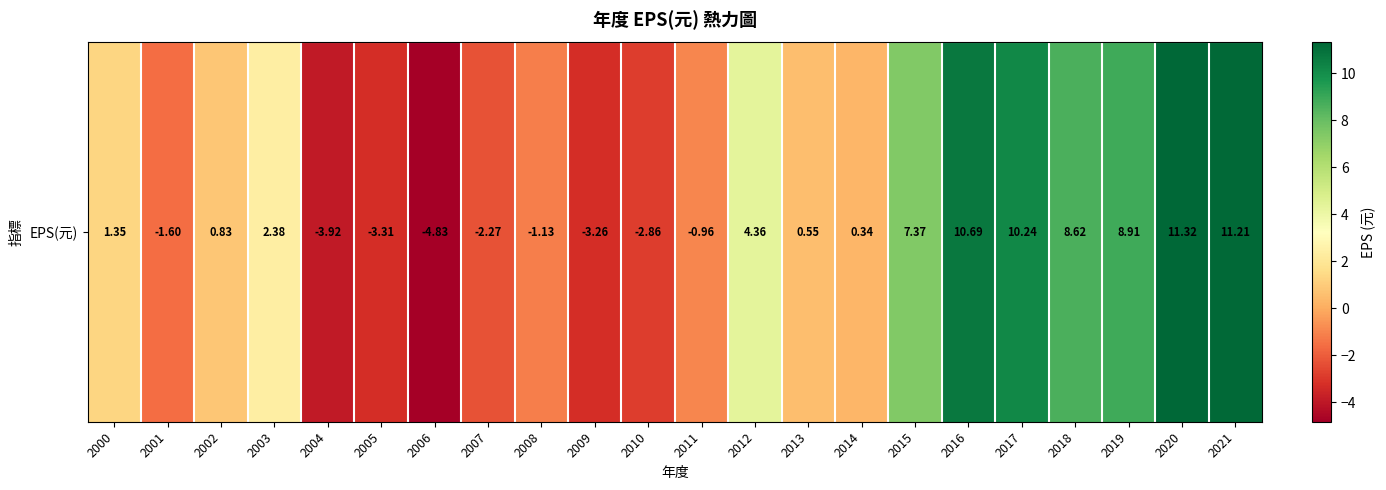

What is the change in value from 2005 to 2018?

+11.9